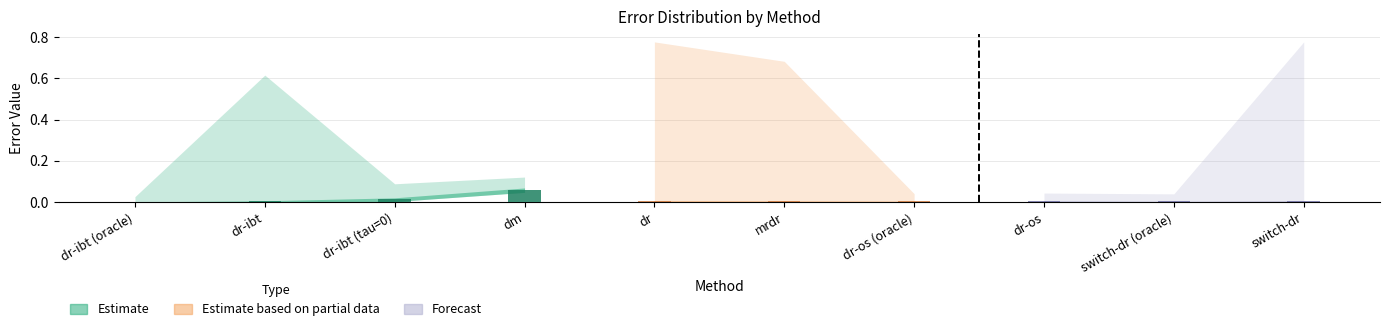

Reading left to right, list all the values displayed in this chart.

25%: 0.0	0.0	0.0	0.0	0.0	0.0	0.0	0.0	0.0	0.0
50%: 0.0	0.0	0.0	0.1	0.0	0.0	0.0	0.0	0.0	0.0
75%: 0.0	0.0	0.0	0.1	0.0	0.0	0.0	0.0	0.0	0.0
mean: 0.0	0.0	0.0	0.1	0.0	0.0	0.0	0.0	0.0	0.0
max: 0.0	0.6	0.1	0.1	0.8	0.7	0.0	0.0	0.0	0.8